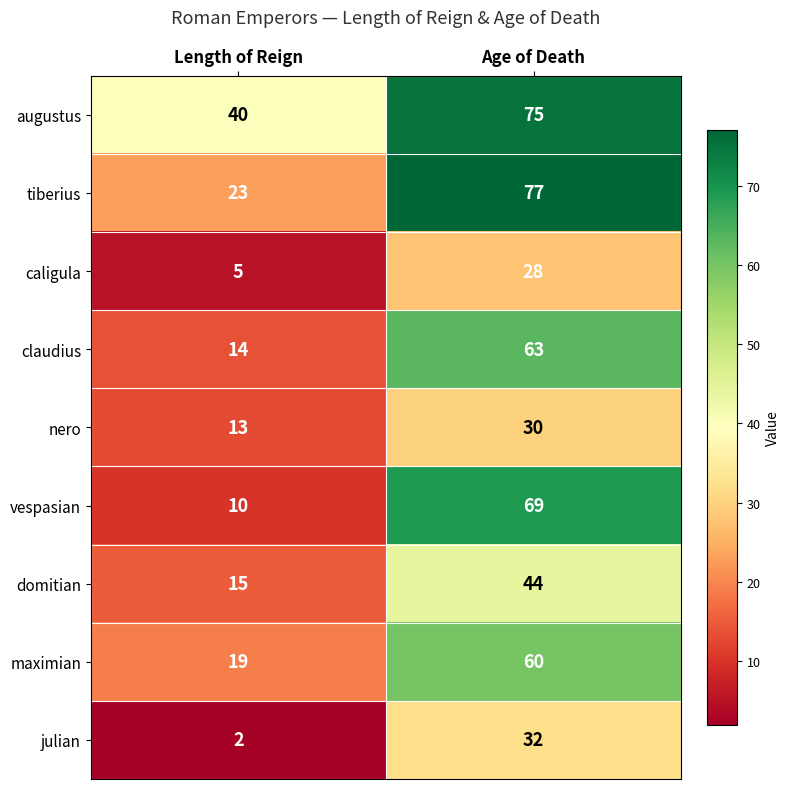

What is the difference between the vespasian values at Age of Death and Length of Reign?

59